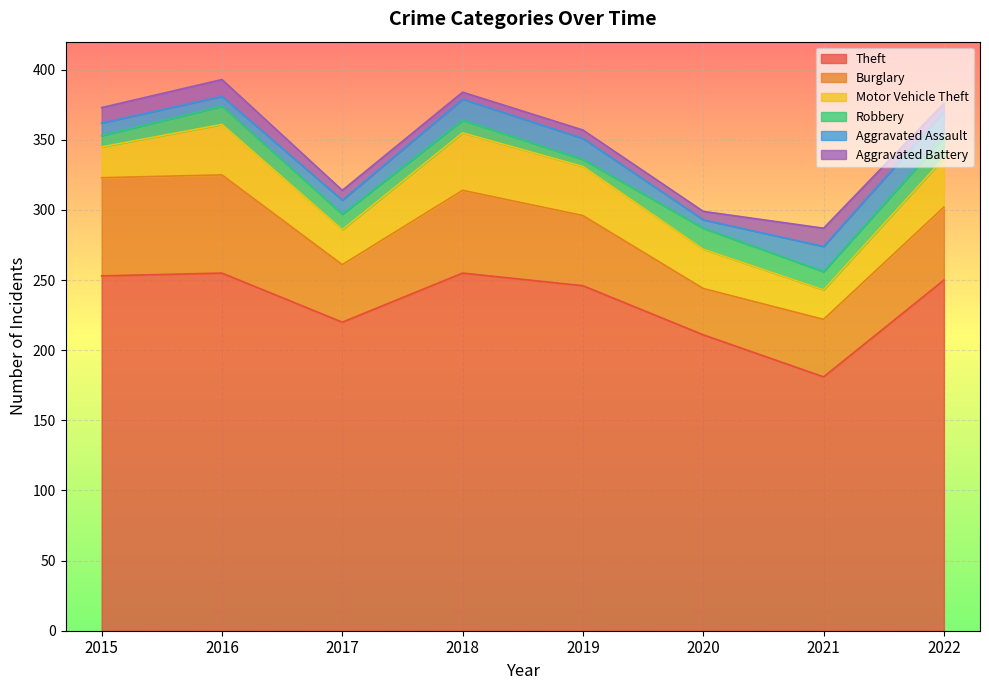

True or false: Motor Vehicle Theft has more than 1 interior local peaks.

True